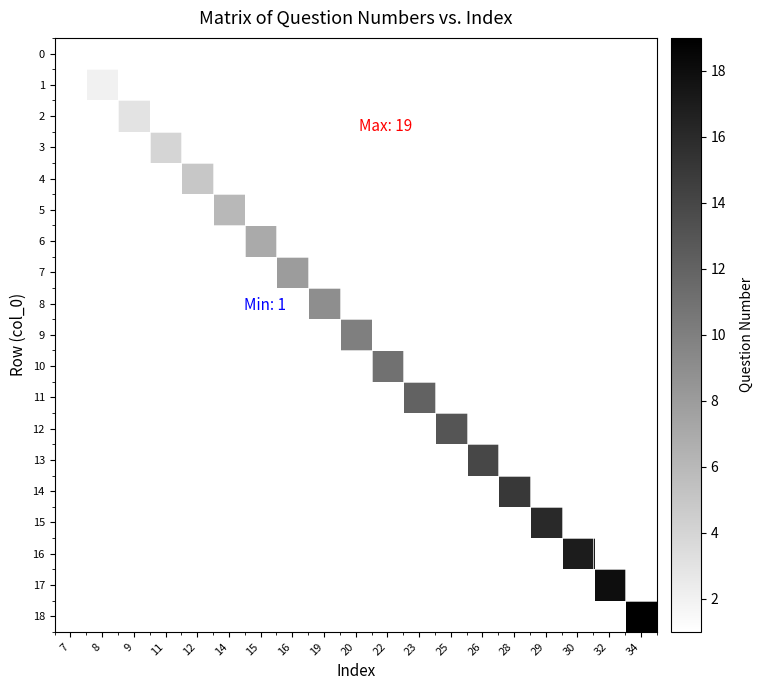

Read the 7 value at 16.

8.0